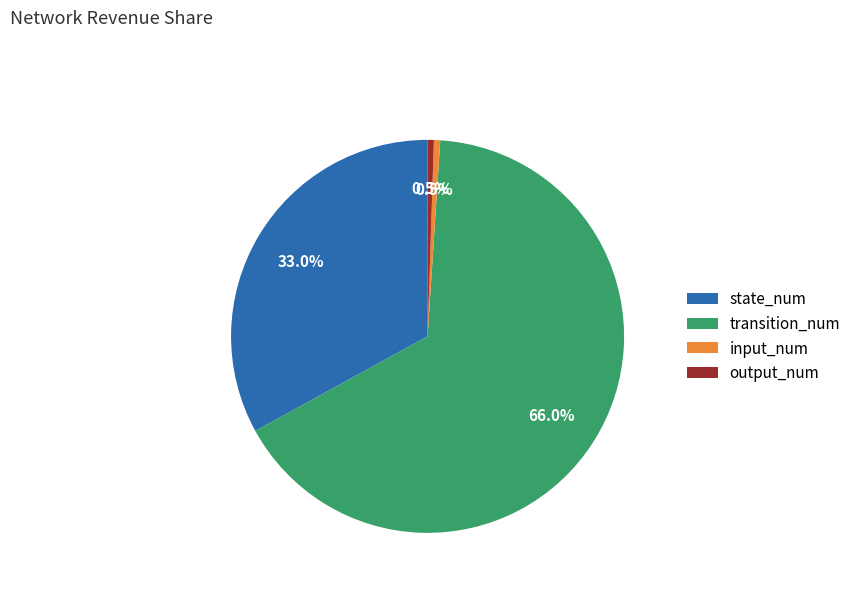

What is the largest slice in the pie chart?

transition_num